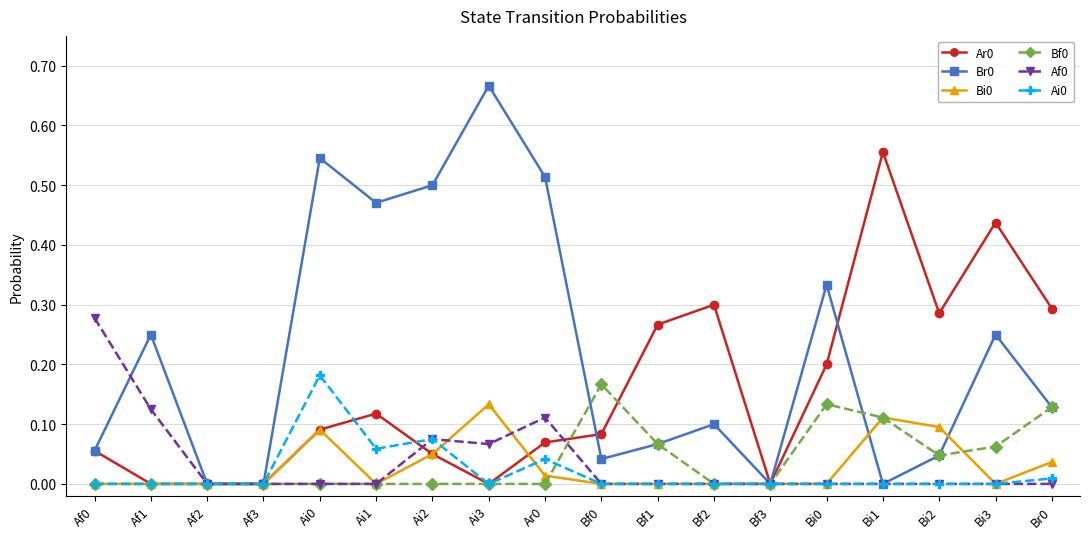

True or false: Bi0 has more than 1 interior local peaks.

True